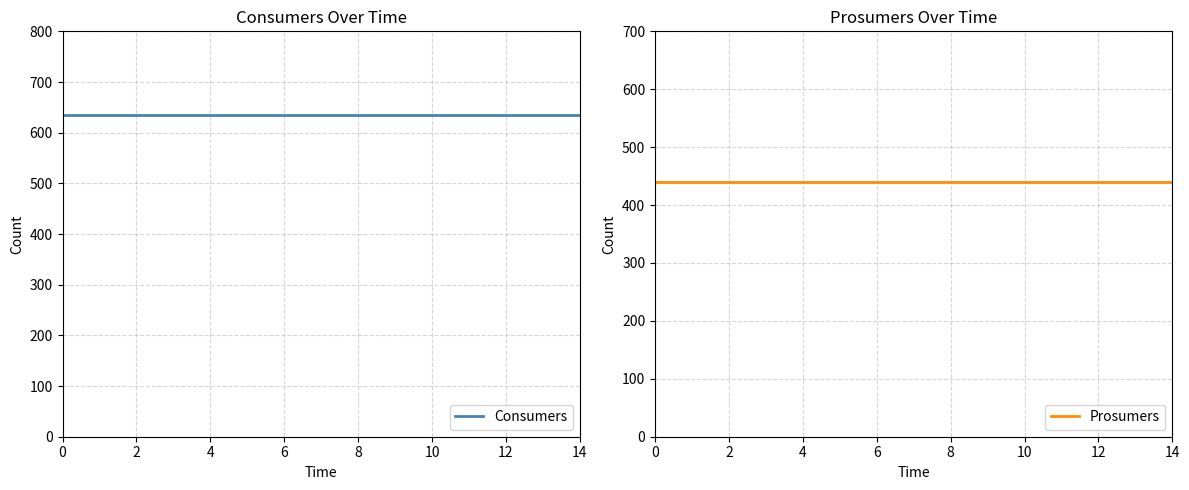

Is it true that Prosumers equals 130 at 2?

False